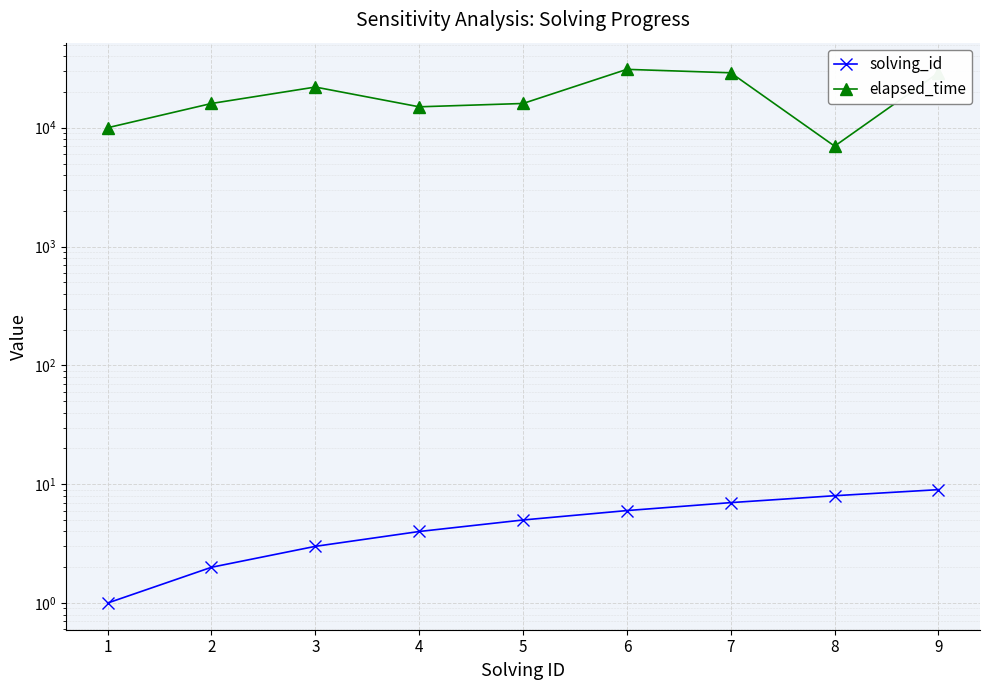

What is the value of the elapsed_time point at the 9th from the left?

29000